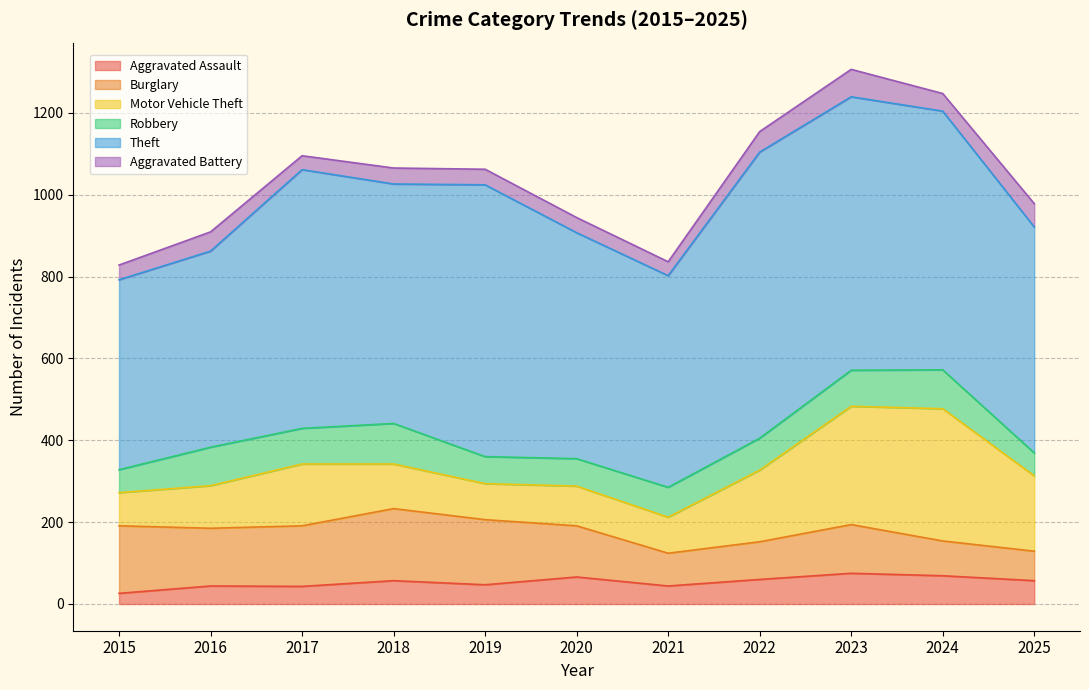

What is the difference between the maximum and minimum values in the Burglary series?

104